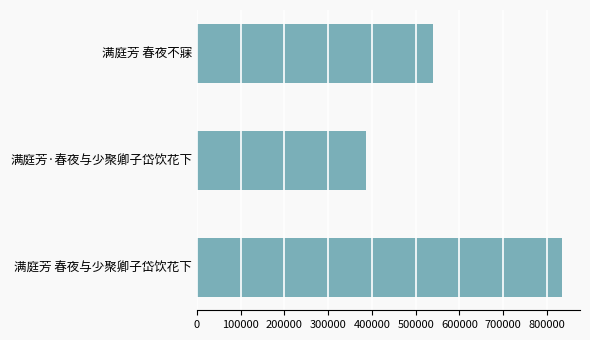

Is it true that the value at 满庭芳 春夜不寐 is 245057?

False